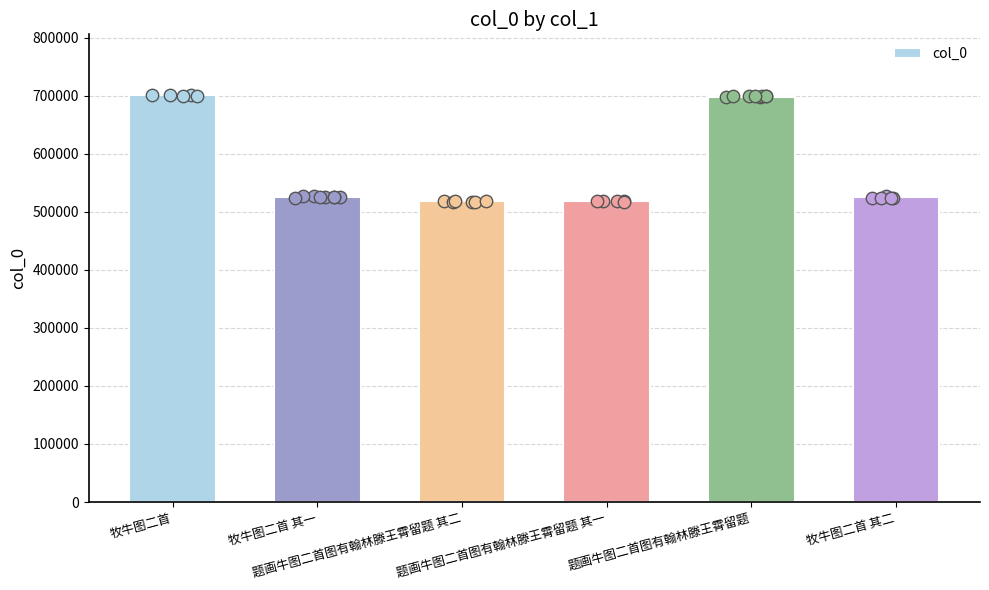

What is the change in value from 题画牛图二首图有翰林滕王霄留题 其二 to 题画牛图二首图有翰林滕王霄留题?

+180054